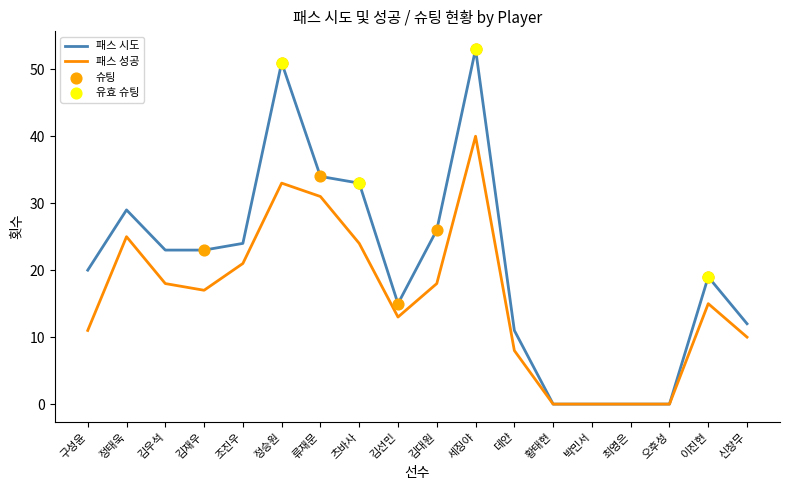

Which series has the largest total across all categories?

패스 시도